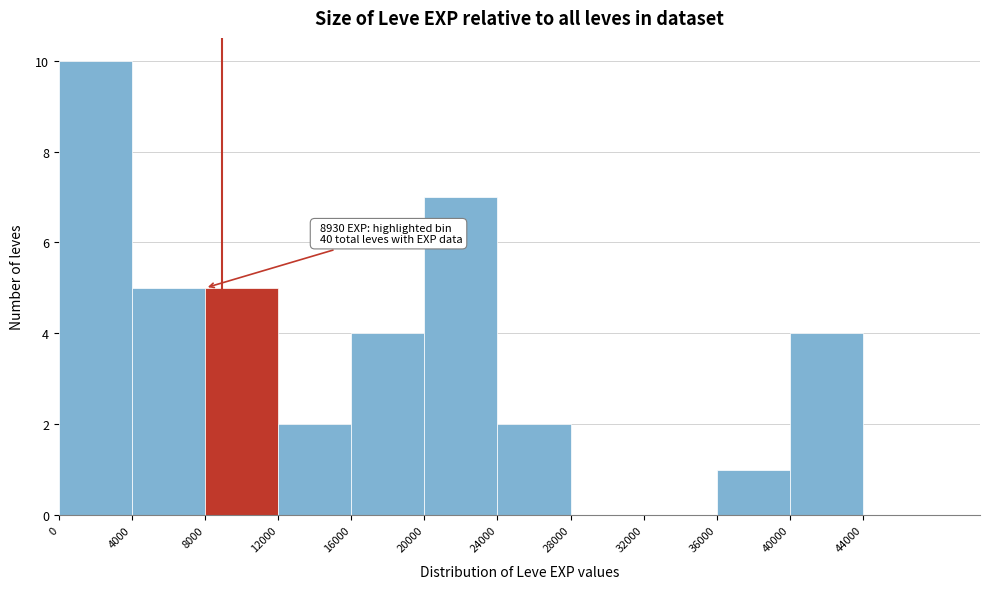

Over which range of the x-axis is the bar tallest?

0 to 4000